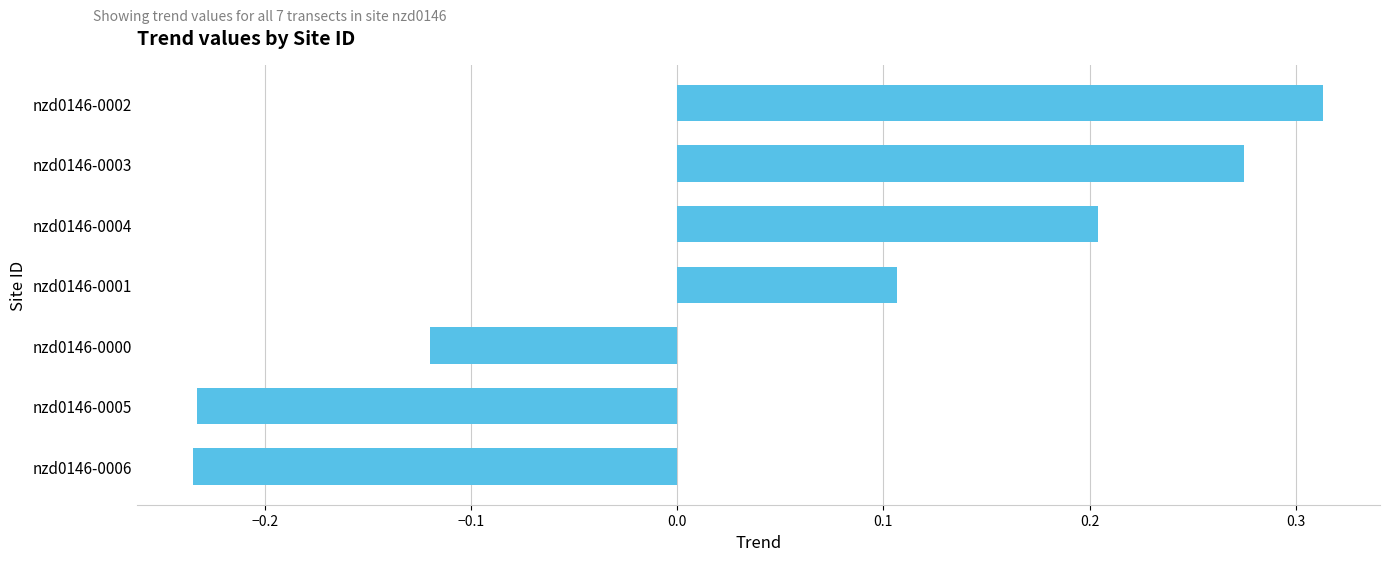

What is the difference between the maximum and second lowest values?

0.5